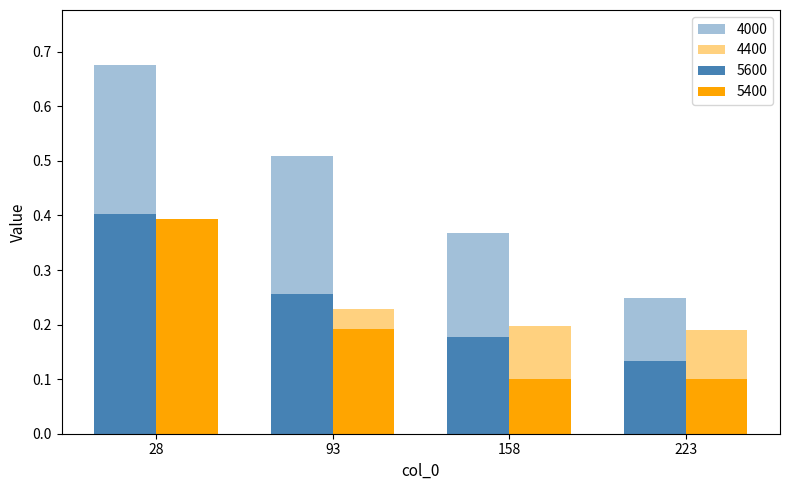

How many bars are there in each group?

4